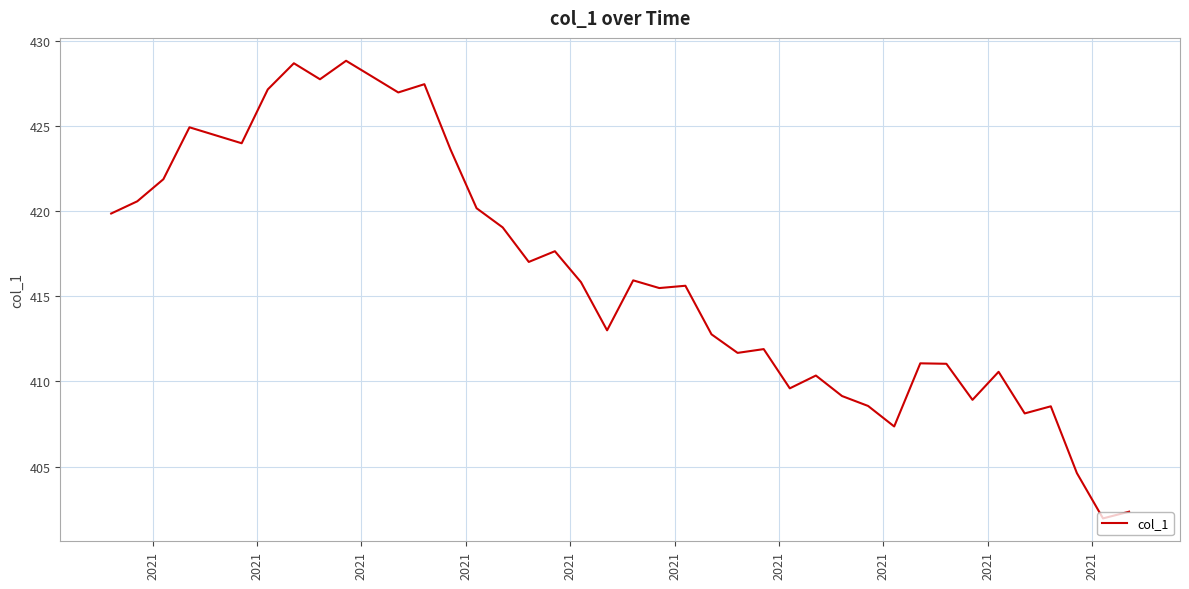

What is the greatest value displayed?

428.8